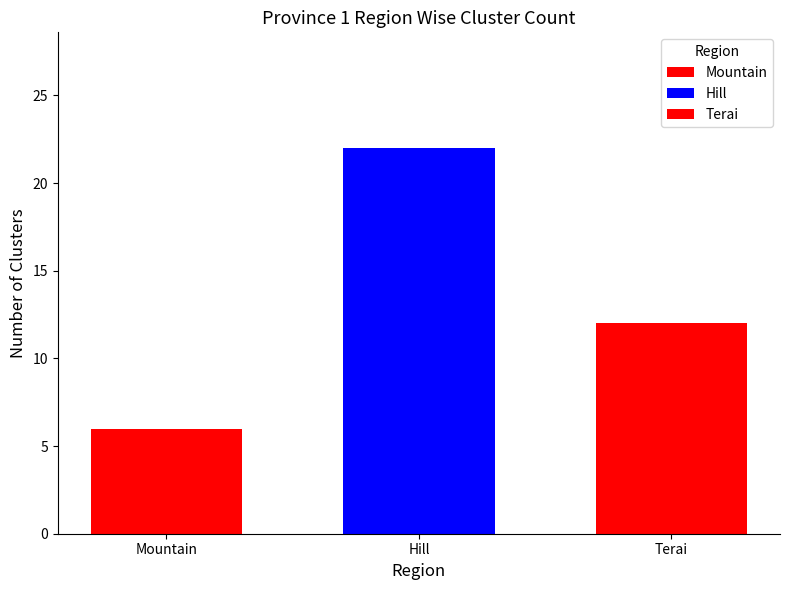

What is the value of the 1st bar from the left?

6